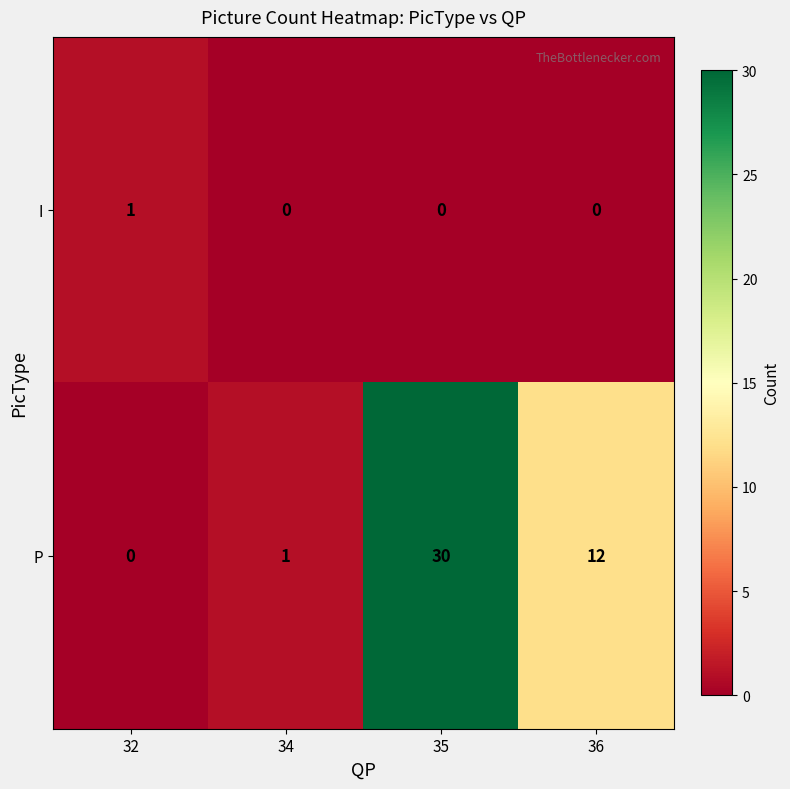

Which series has the largest range (max minus min)?

P